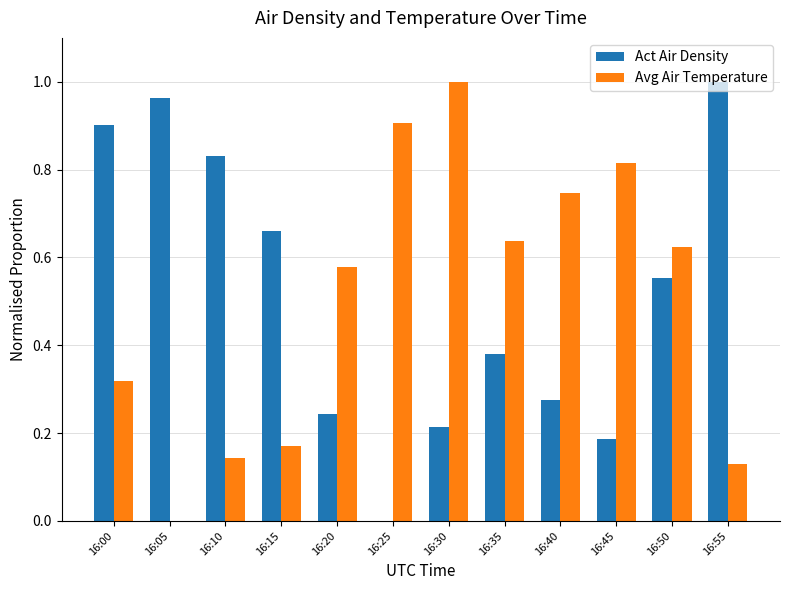

At which label is Act Air Density closest to 0?

16:25